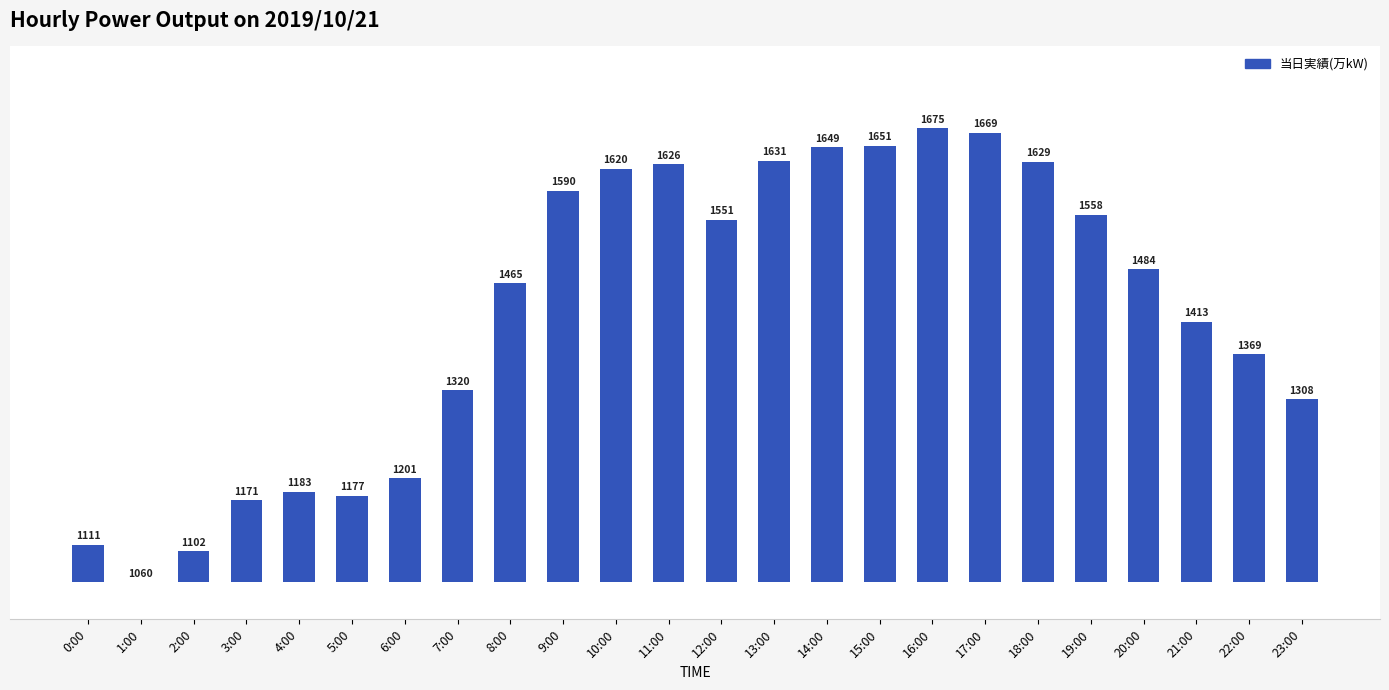

True or false: the data shows 42 at 2:00.

True